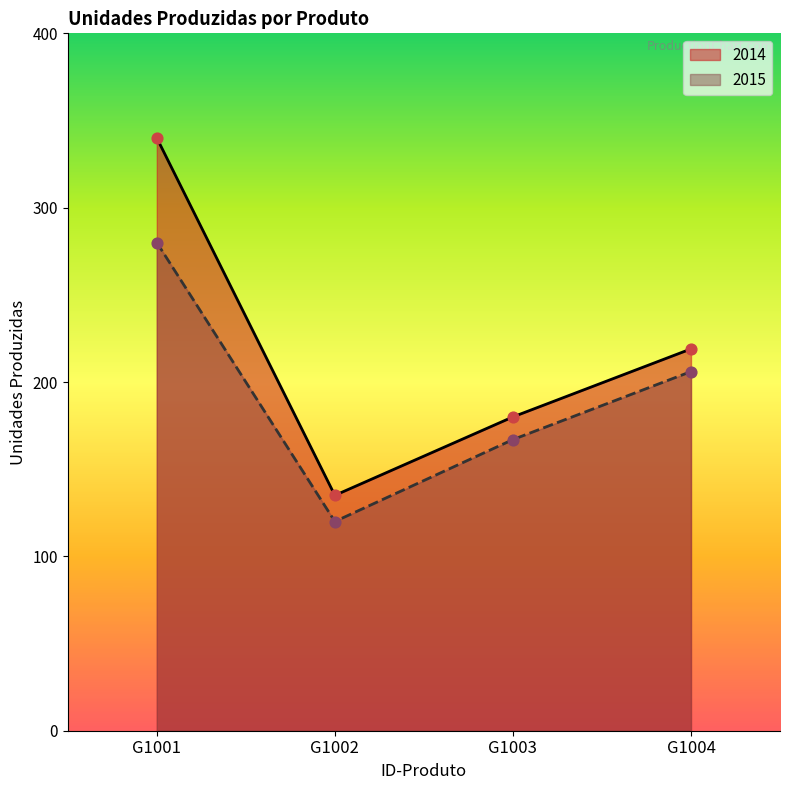

Which series contains the lowest Y value?

2015